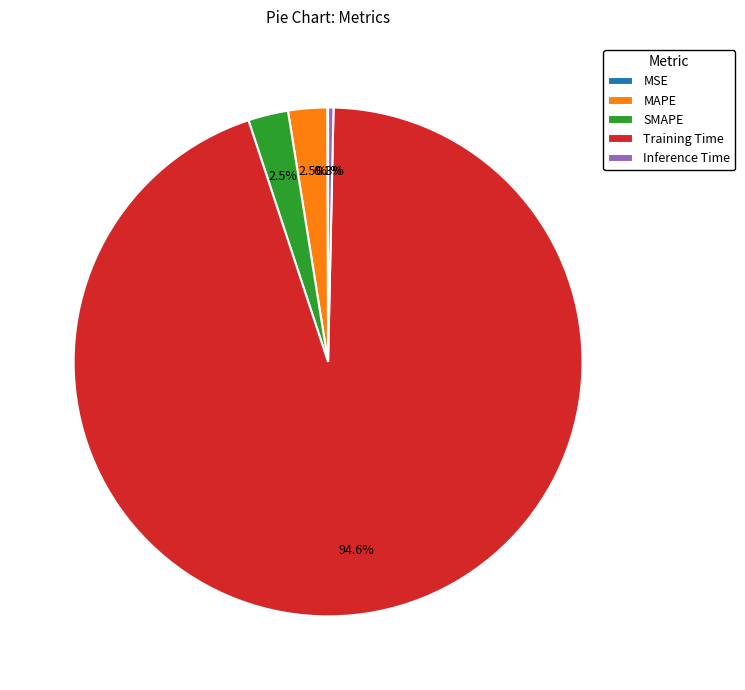

Is there a majority slice in this chart?

Yes